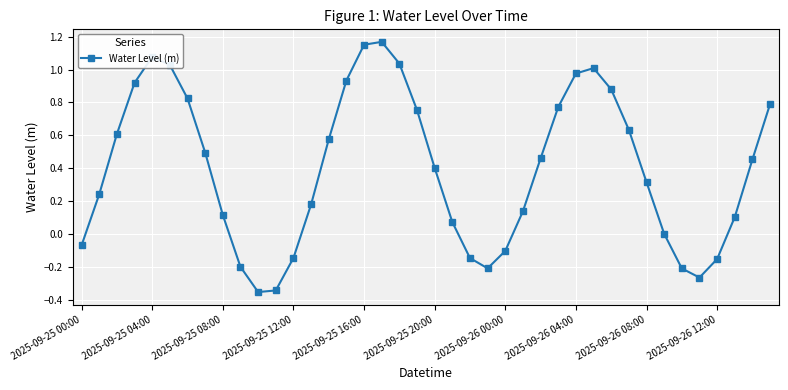

True or false: the data has more than 1 interior local peaks.

True